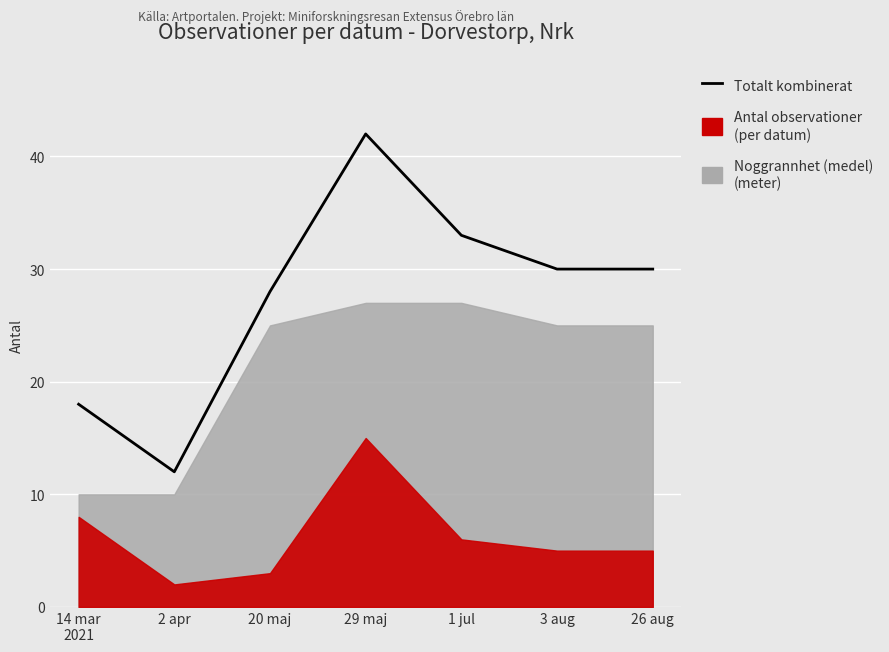

Which has a higher value, 29 maj or 26 aug?

29 maj